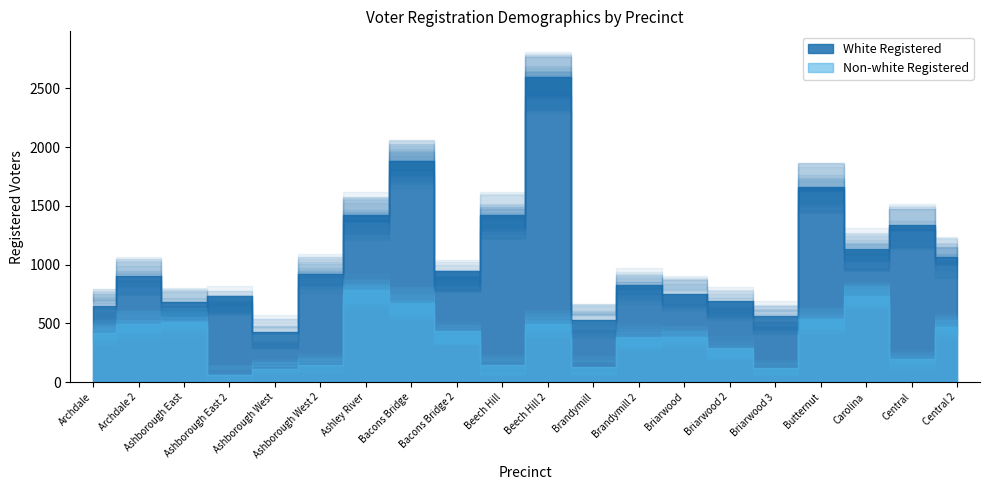

In Non-white Registered, how many points are lower than both neighbors (excluding endpoints)?

5